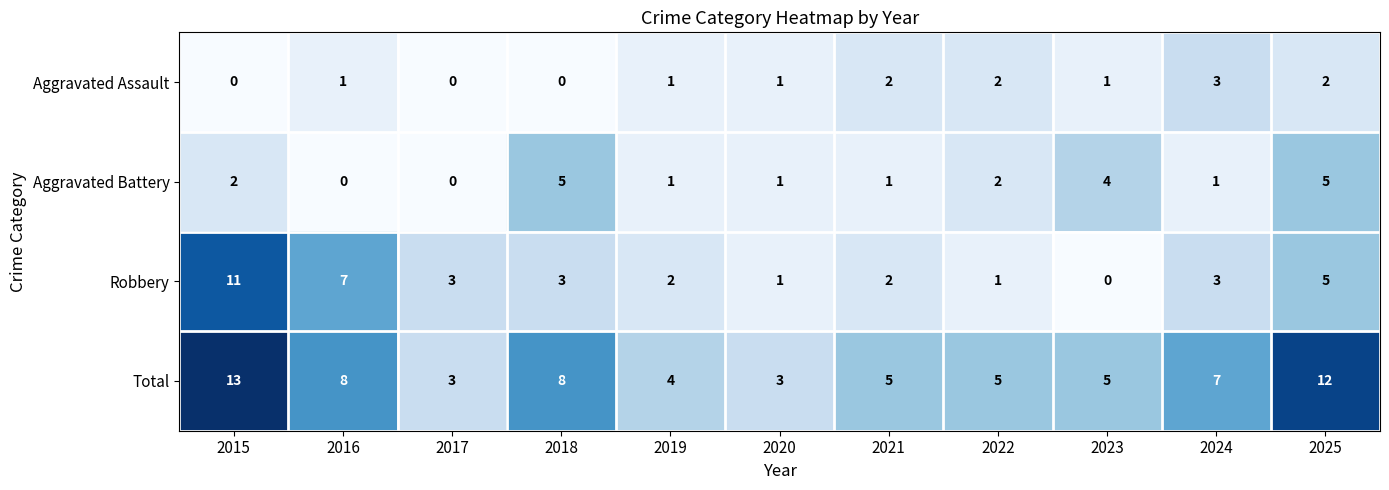

How many positive values does the Aggravated Assault series have?

8